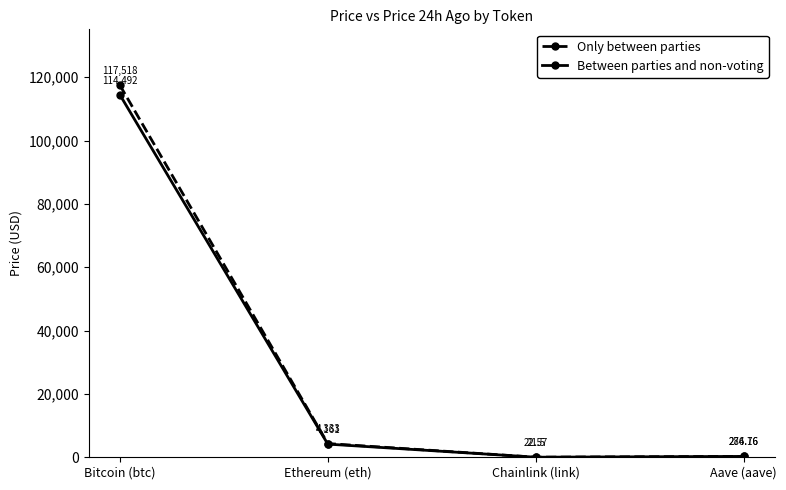

What is the label of the 3rd point from the right?

Ethereum (eth)